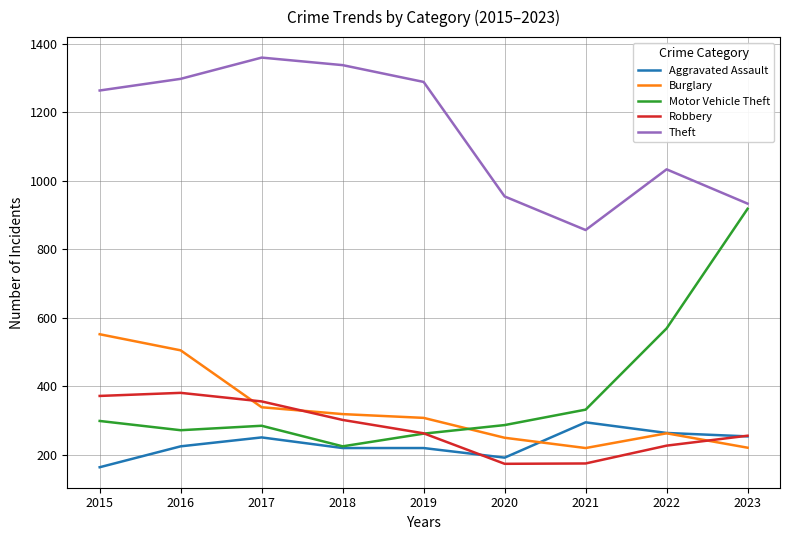

How many lines are shown in the chart?

5